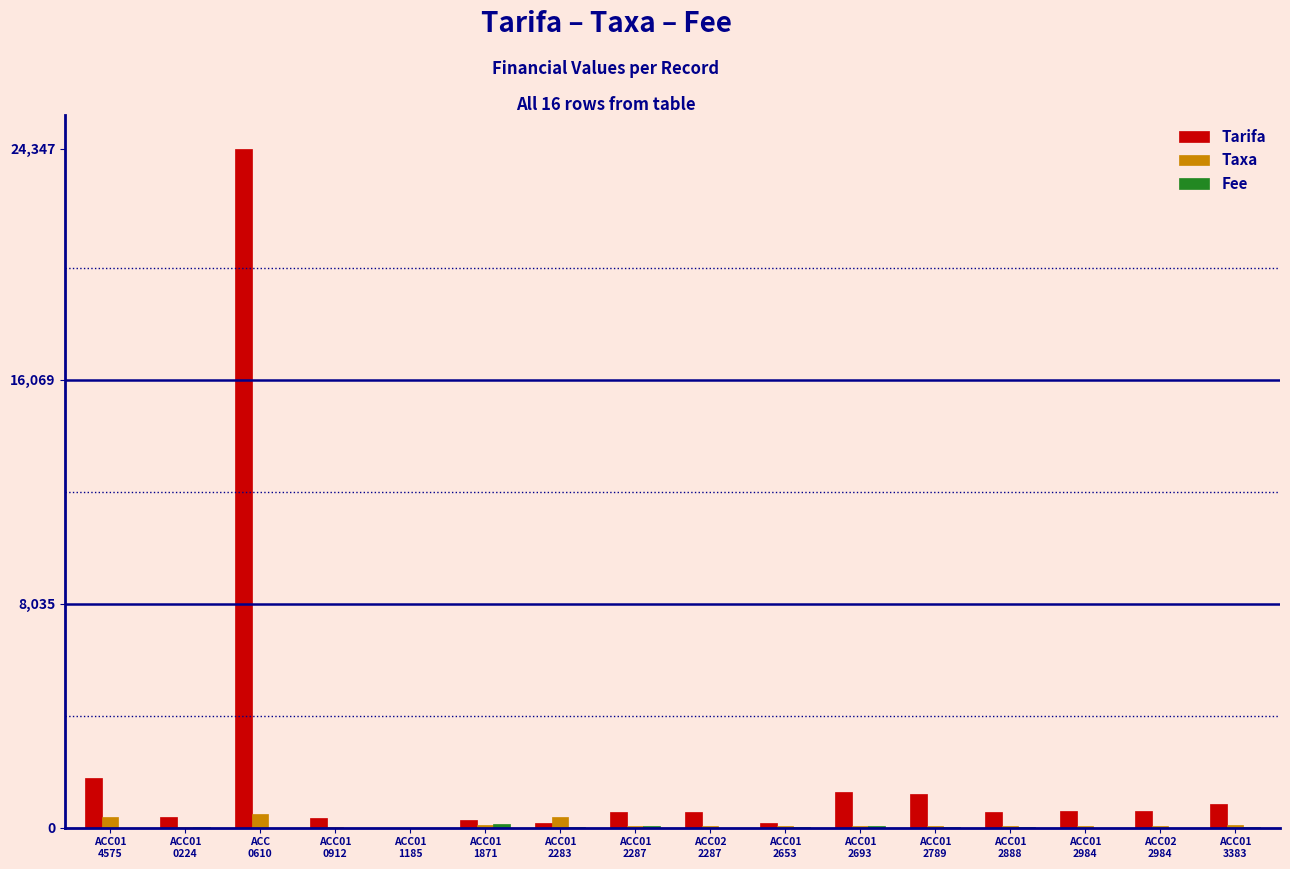

What is the sum of all Tarifa values?

33656.9